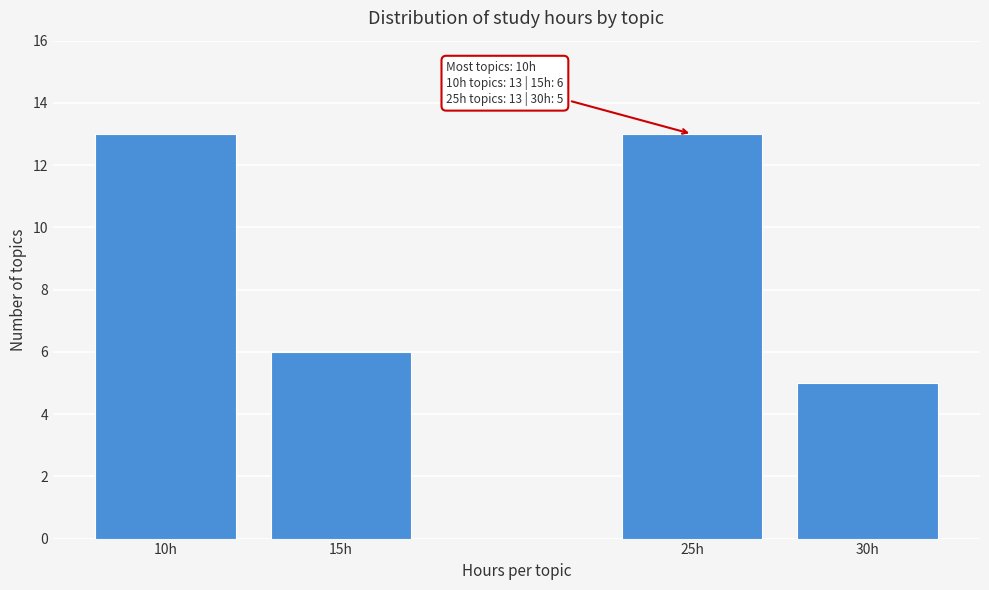

Reading left to right, what are all the values shown in this chart?

13	6	13	5